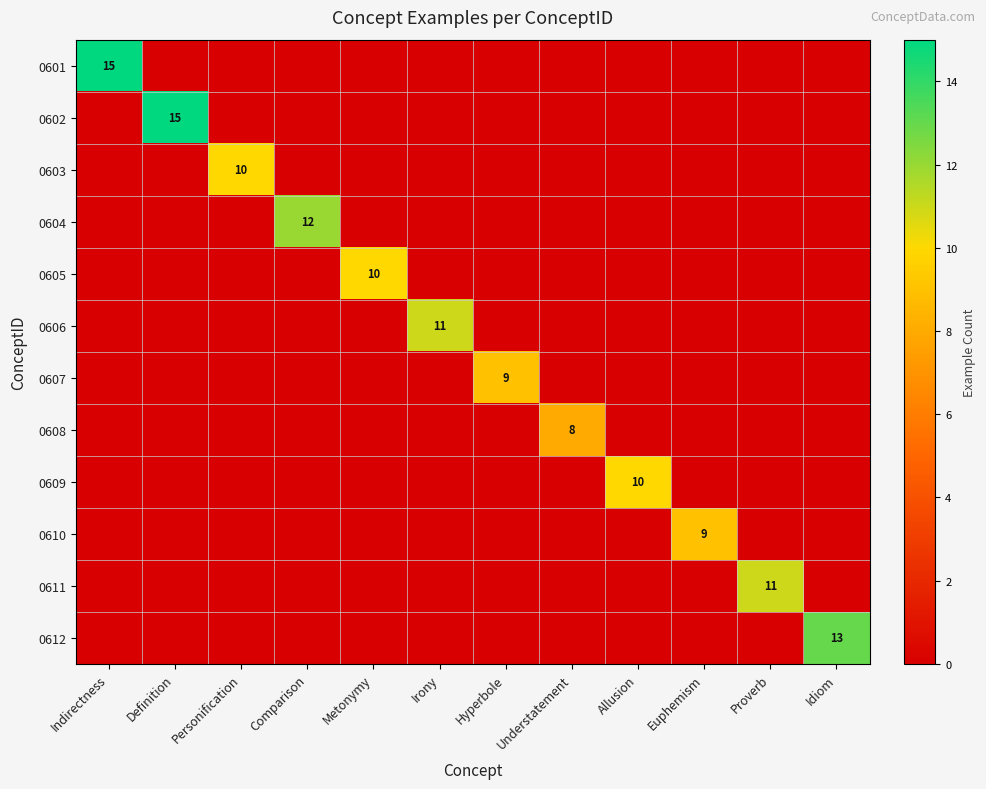

At which category is the sum across all series the highest?

Indirectness